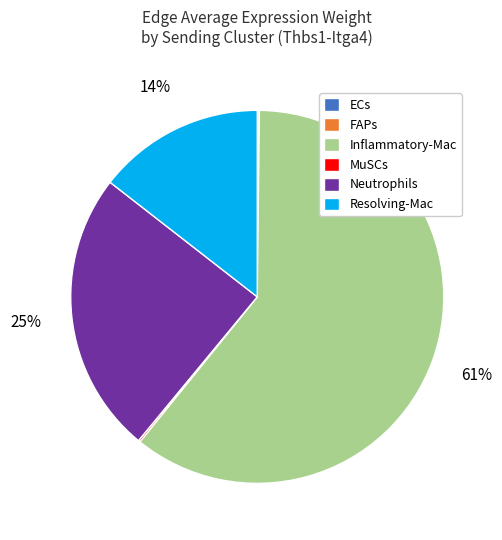

Which category accounts for the majority?

Inflammatory-Mac